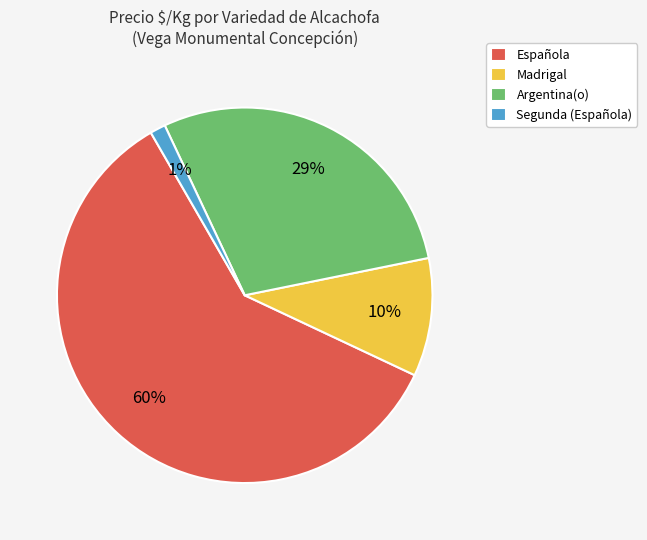

Which category has the smallest portion of the pie?

Segunda (Española)